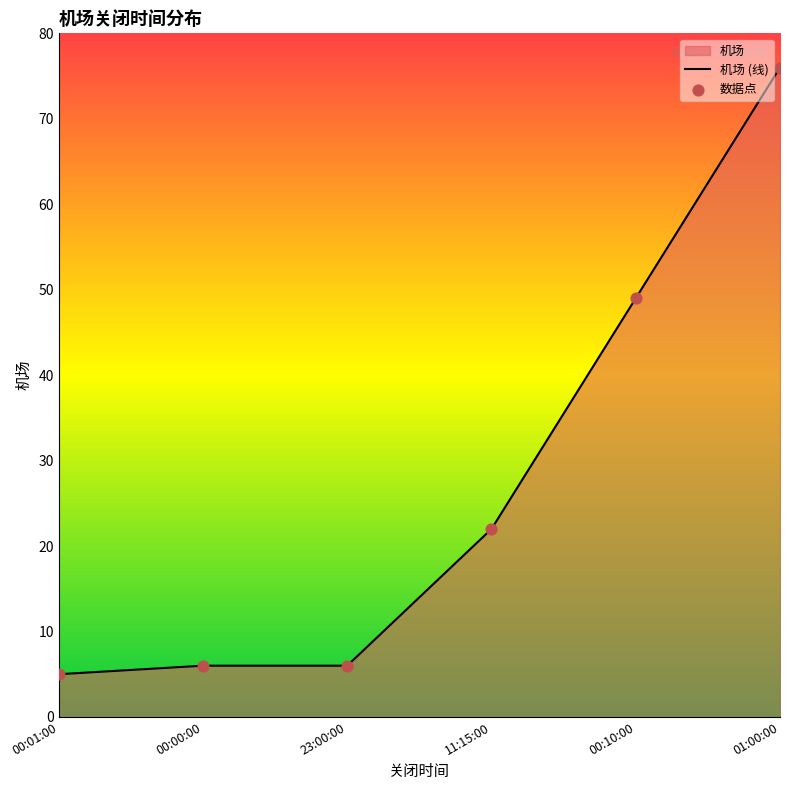

What is the change in value from 00:00:00 to 11:15:00?

+16